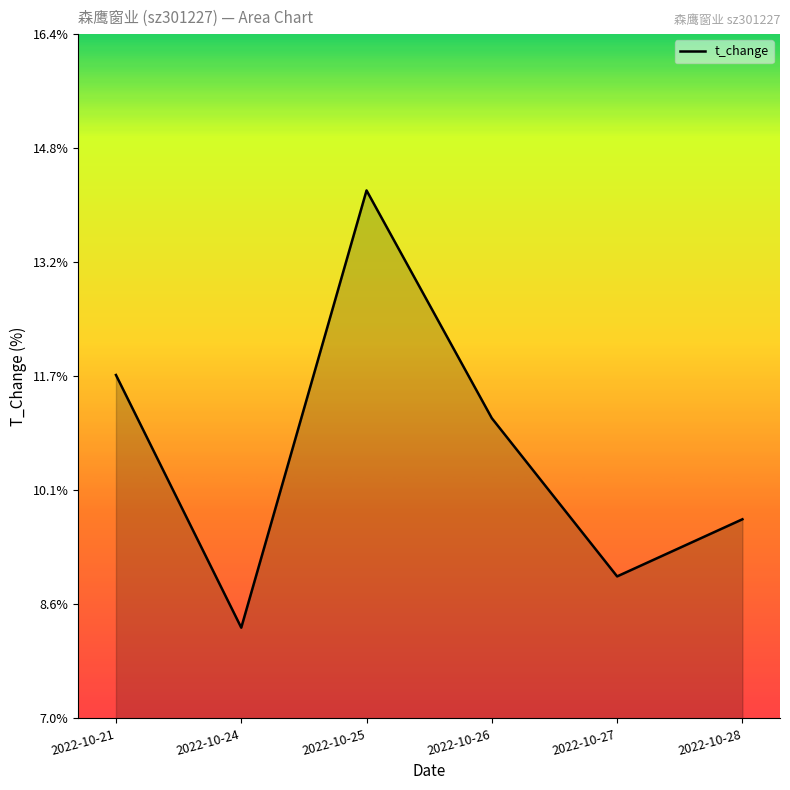

What is the value of the 2nd point from the left?

8.3